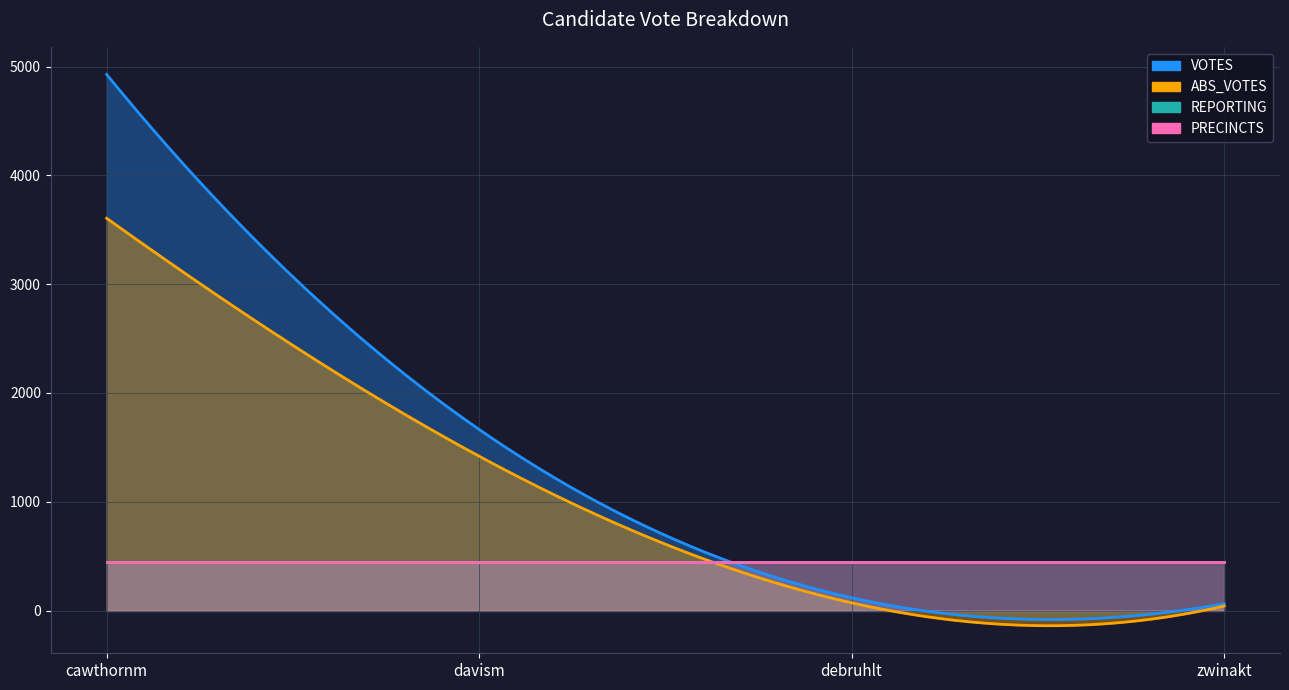

True or false: PRECINCTS has more than 2 interior local peaks.

False